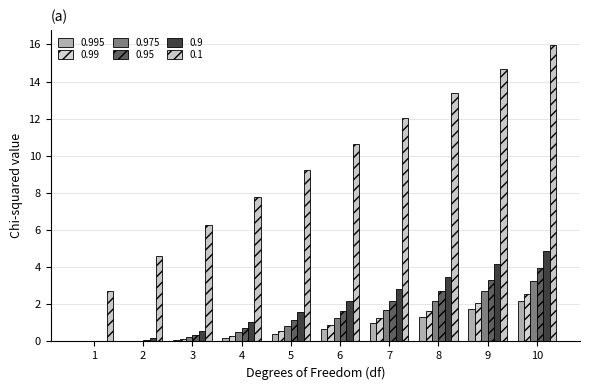

Read the 0.99 value at 5.

0.6